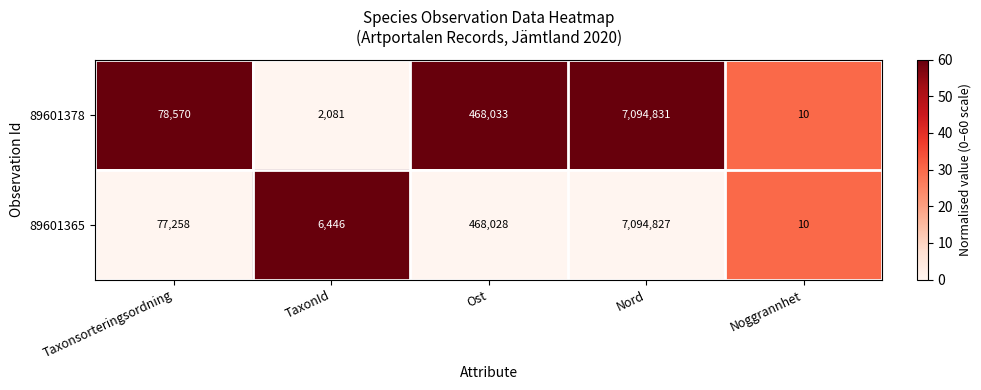

How many data points in 89601365 are less than 77258?

2